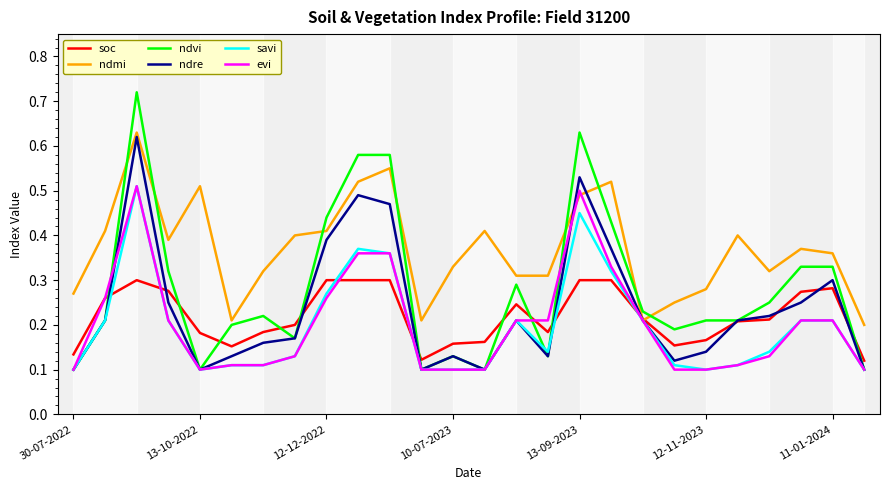

Which series has the largest total across all categories?

ndmi